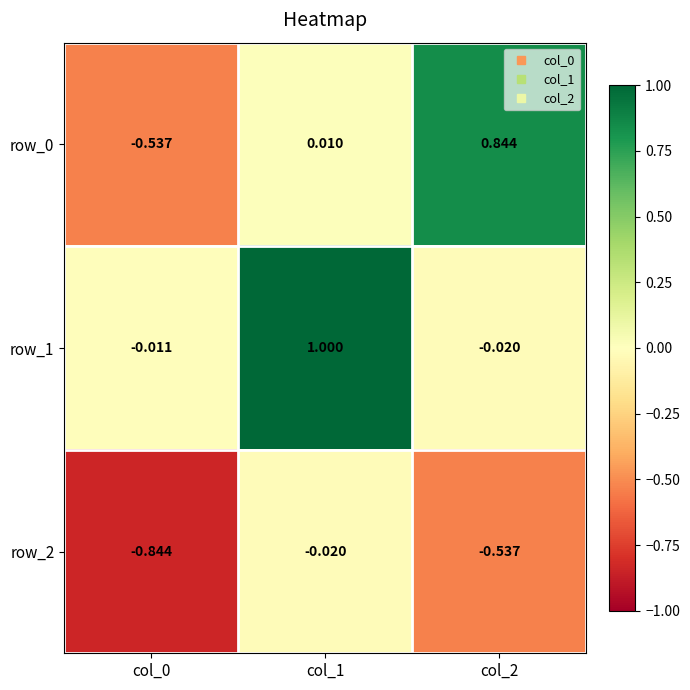

What is the maximum value for row_1?

1.0